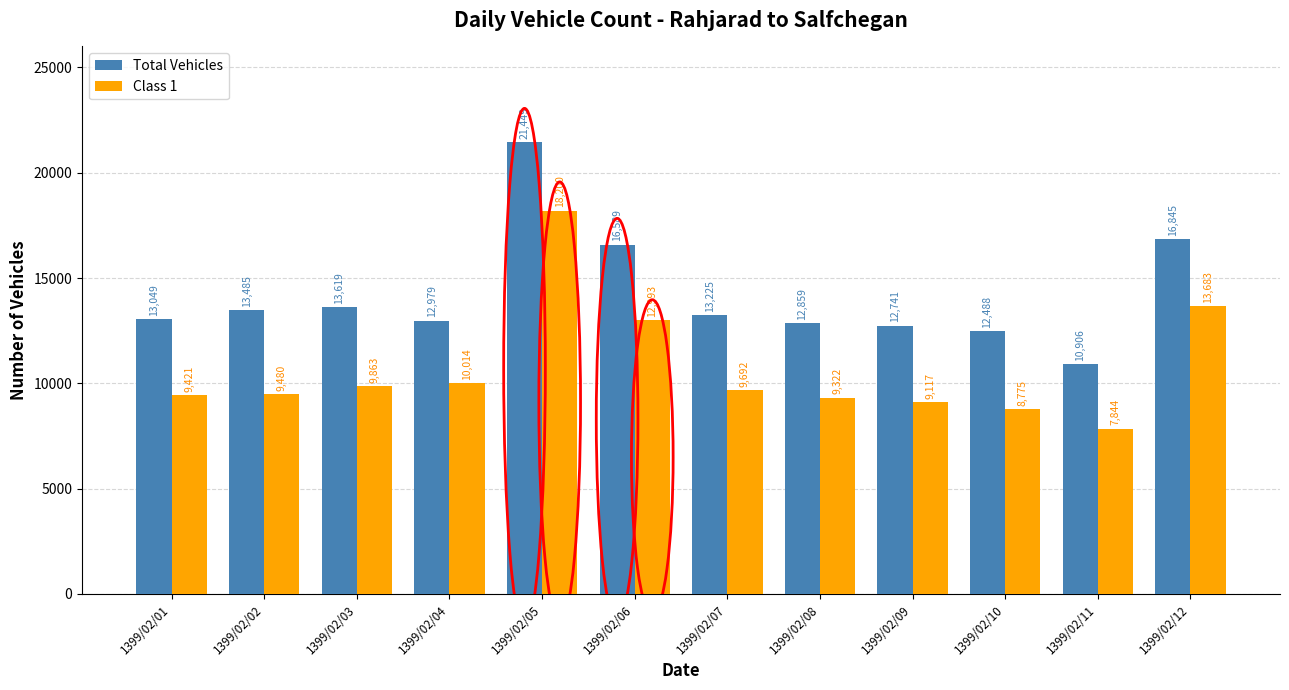

What is the difference between the highest and lowest values at 1399/02/11?

3062